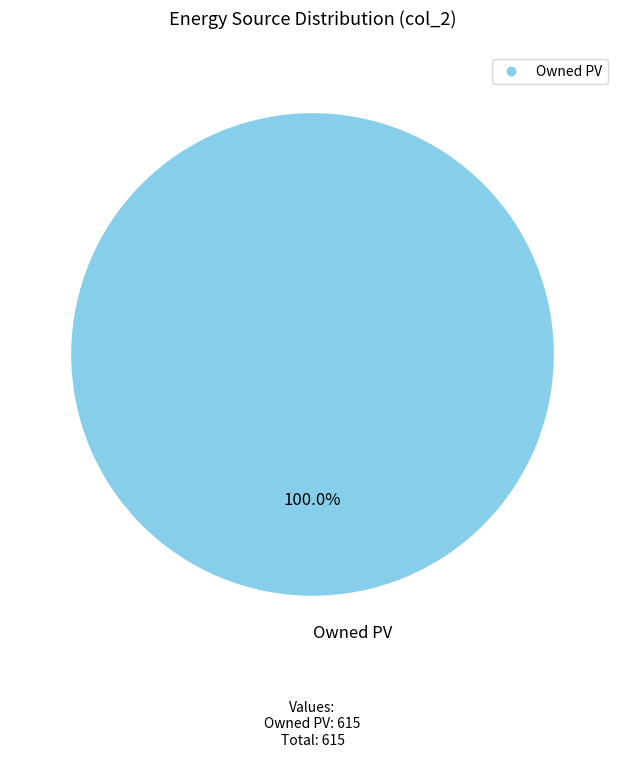

Is there a majority slice in this chart?

Yes